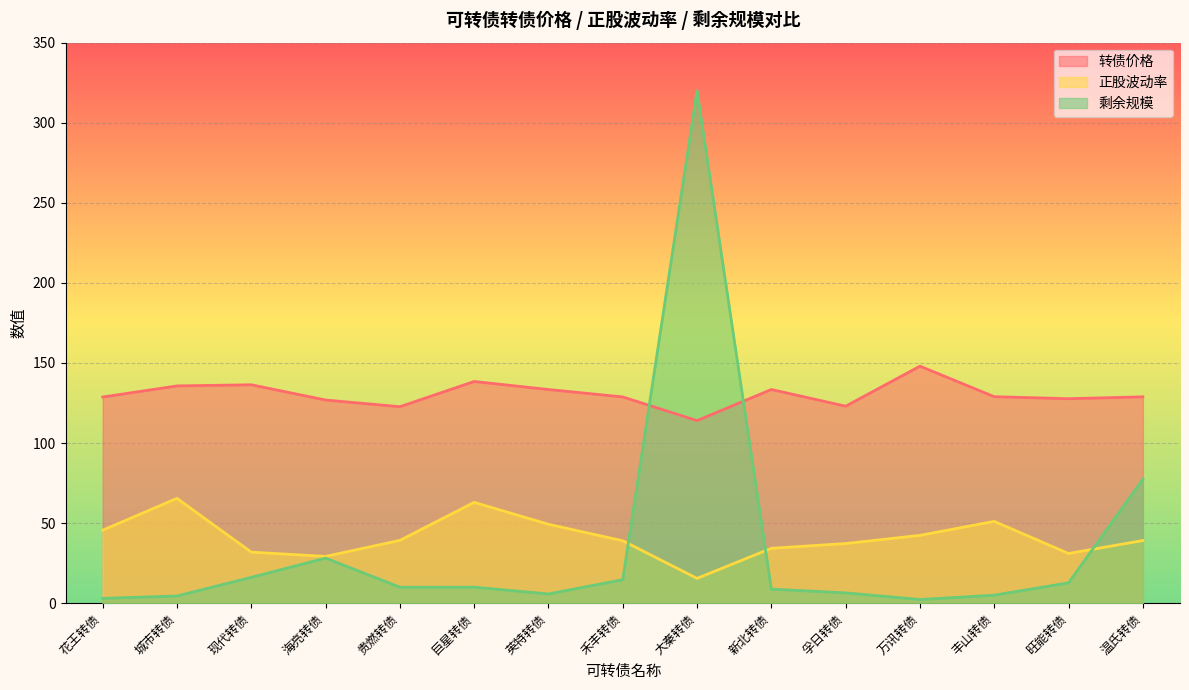

True or false: 正股波动率 has more than 2 interior local peaks.

True